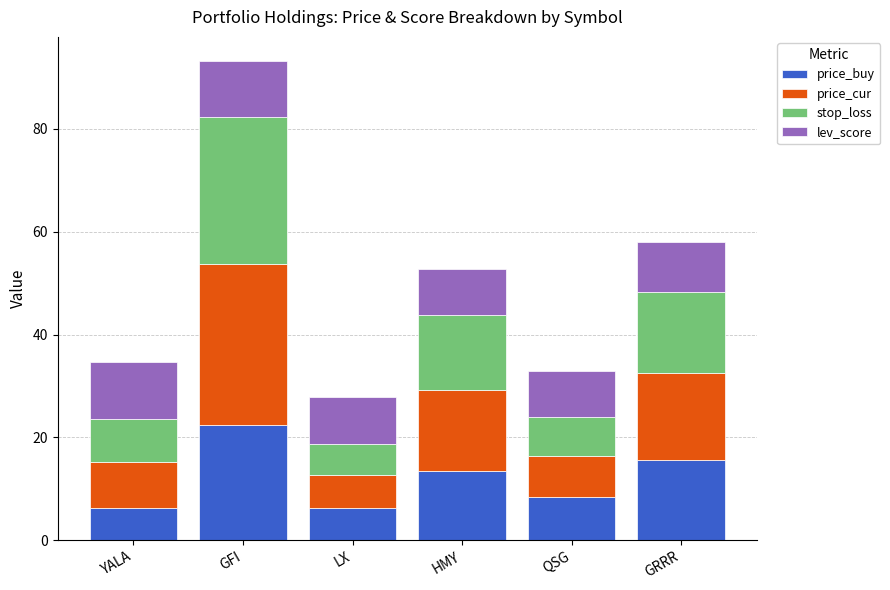

At which category is the sum across all series the highest?

GFI